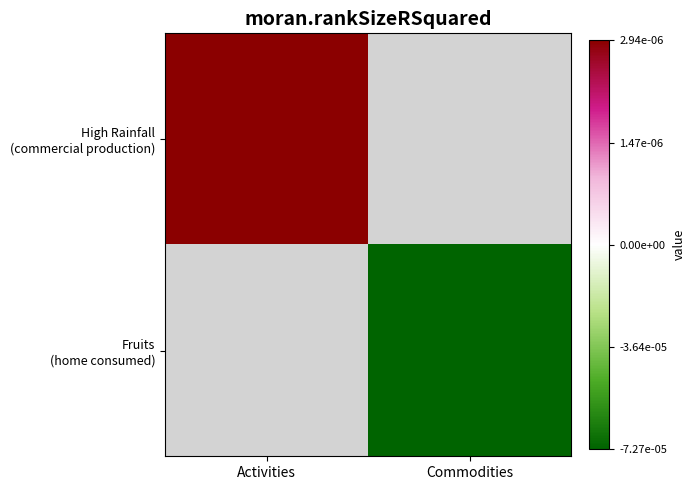

Which has a higher value, Commodities or Activities?

Activities